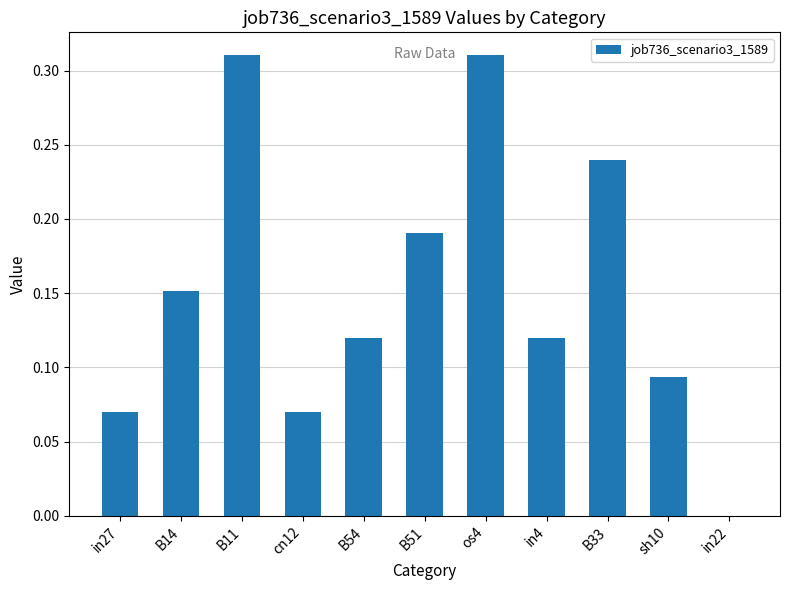

At which label is the value closest to 0?

in22